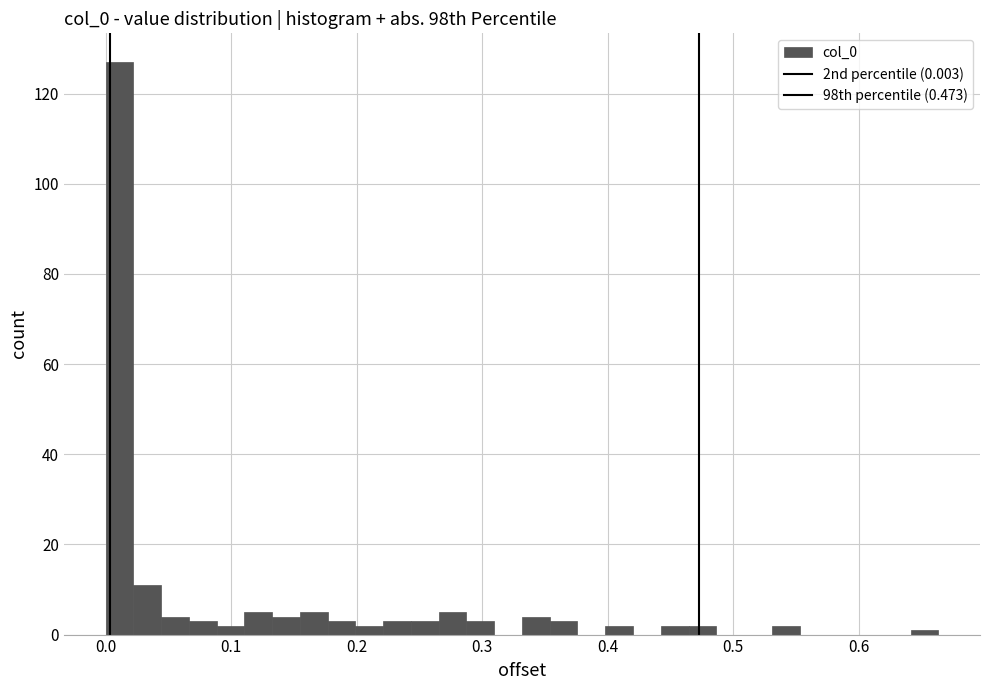

Read against the x-axis, roughly where is the centre of the tallest bar?

0.01